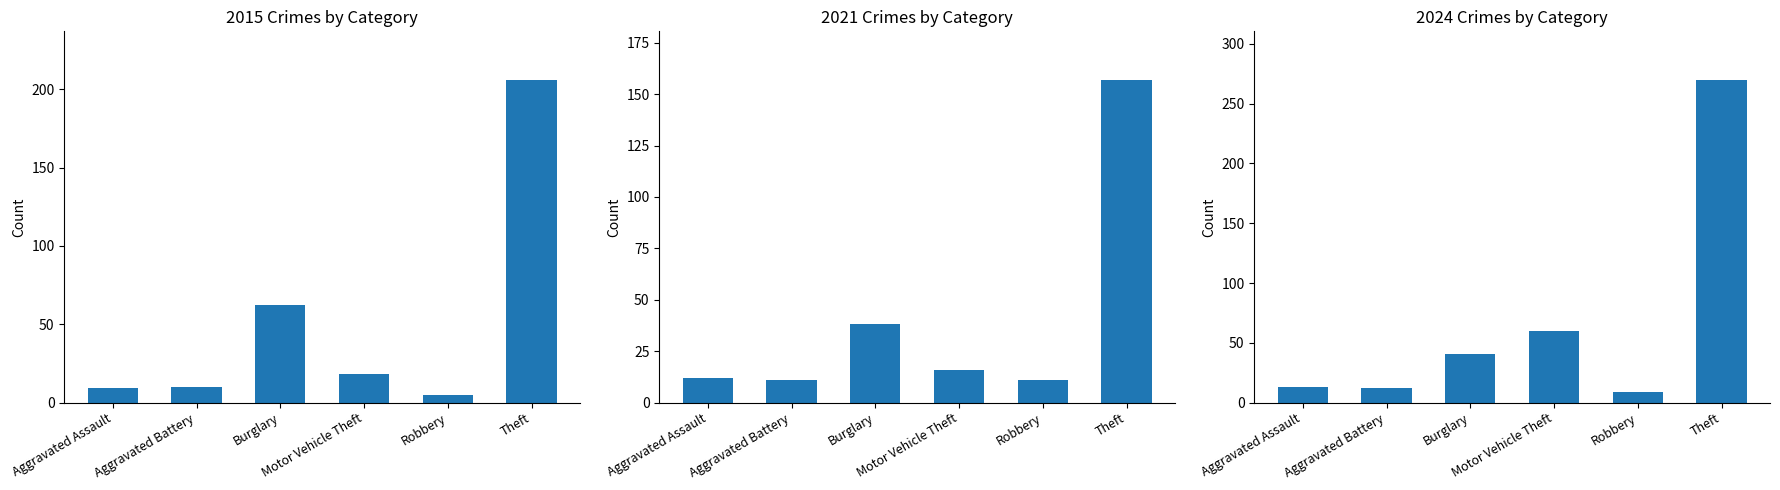

At which label does 2021 first exceed 41?

Motor Vehicle Theft